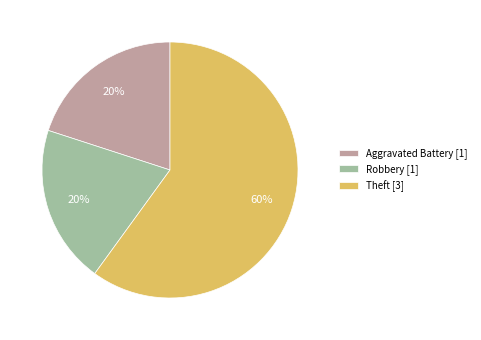

To the nearest percent, what is the average slice percentage?

33%